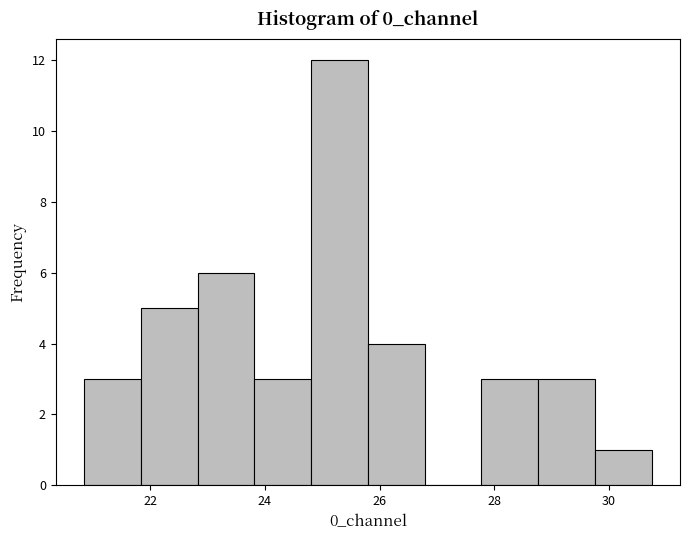

Reading left to right, list every bar in this chart as the range it spans on the x-axis followed by its height. Neither the bar edges nor the heights are printed on the chart, so give them approximately, as read against the axes.

20.8 to 21.8: 3
21.8 to 22.8: 5
22.8 to 23.8: 6
23.8 to 24.8: 3
24.8 to 25.8: 12
25.8 to 26.8: 4
26.8 to 27.8: 0
27.8 to 28.8: 3
28.8 to 29.8: 3
29.8 to 30.8: 1